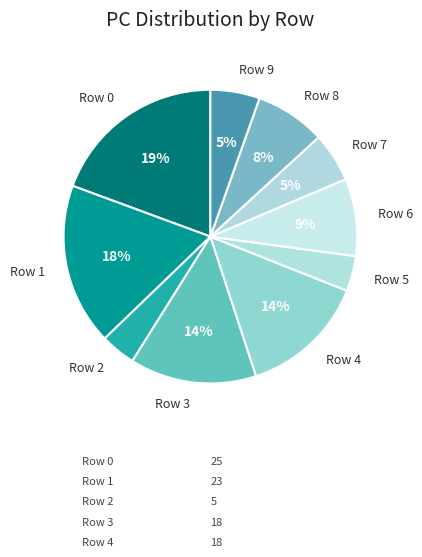

Between Row 0 and Row 5, which is larger?

Row 0